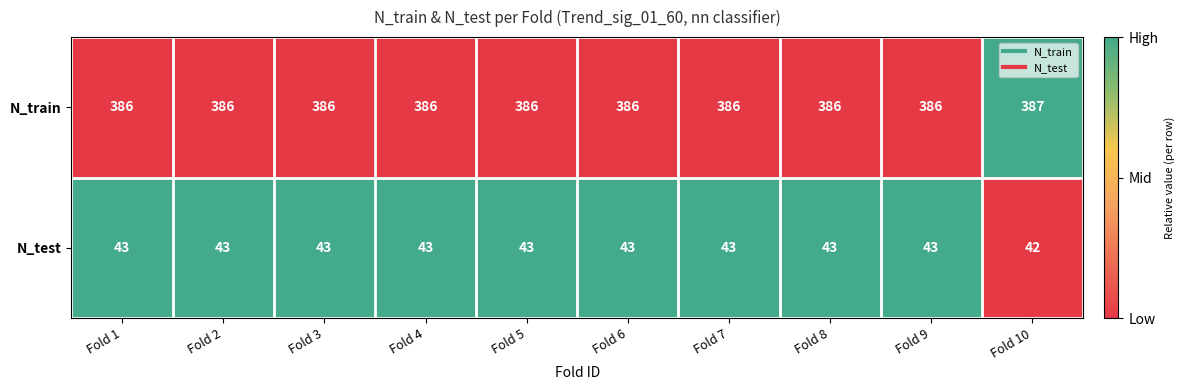

Reading left to right, what are all the values shown in this chart?

N_train: 386	386	386	386	386	386	386	386	386	387
N_test: 43	43	43	43	43	43	43	43	43	42